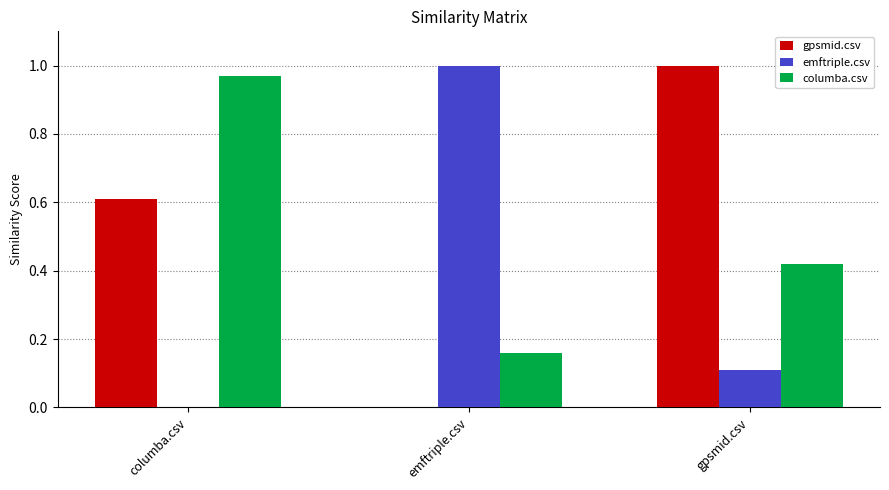

What is the total value across all series at columba.csv?

1.6